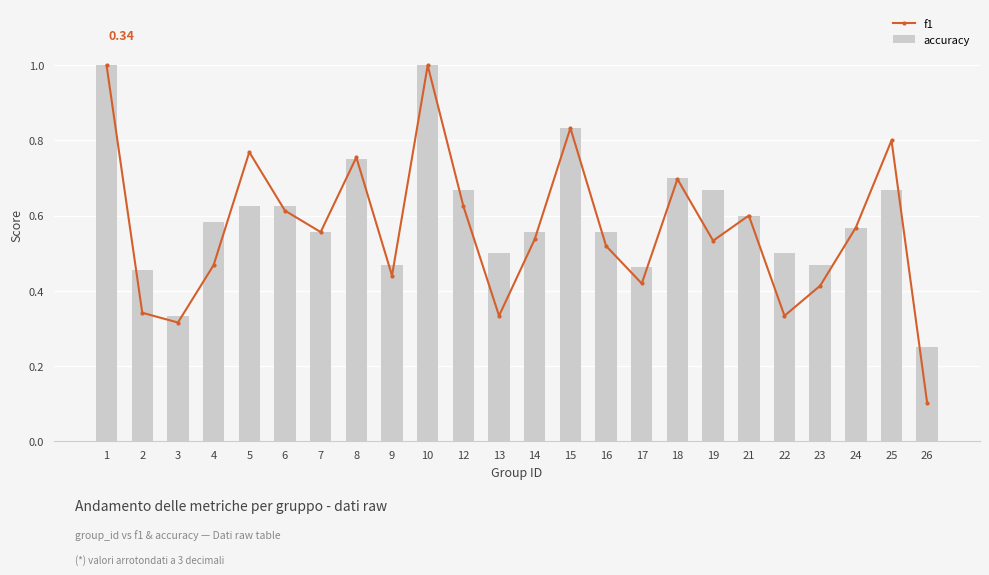

Which label corresponds to the smallest value in the chart?

26